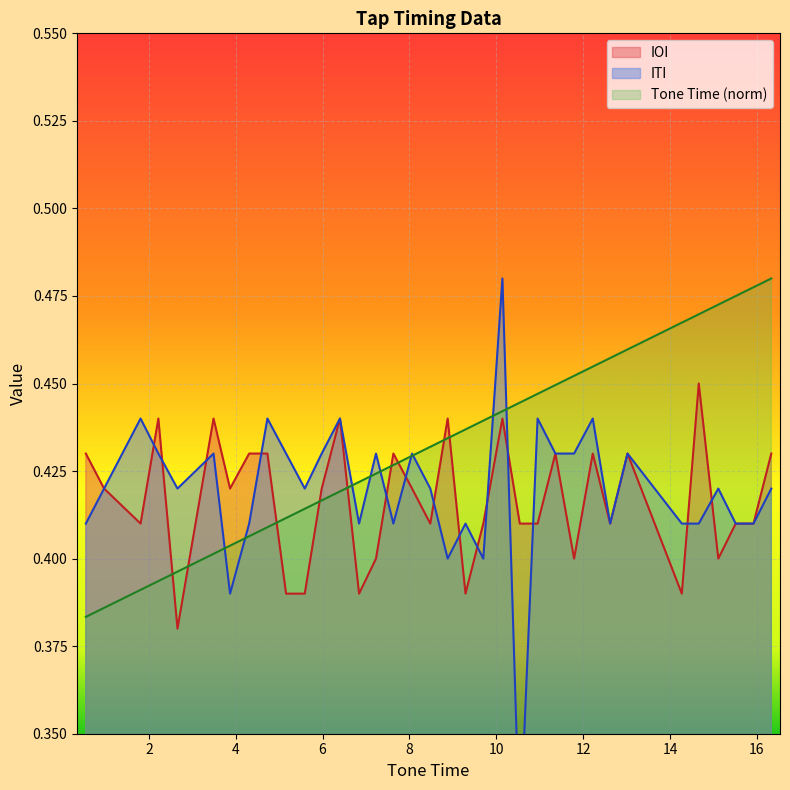

Rank the series by their average value, from highest to lowest.

Tone Time, ITI, IOI